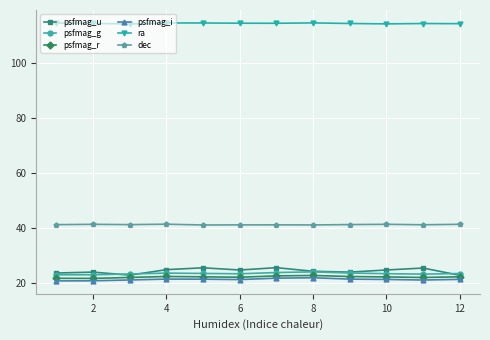

List the series in order of their peak value, lowest first.

psfmag_i, psfmag_r, psfmag_g, psfmag_u, dec, ra